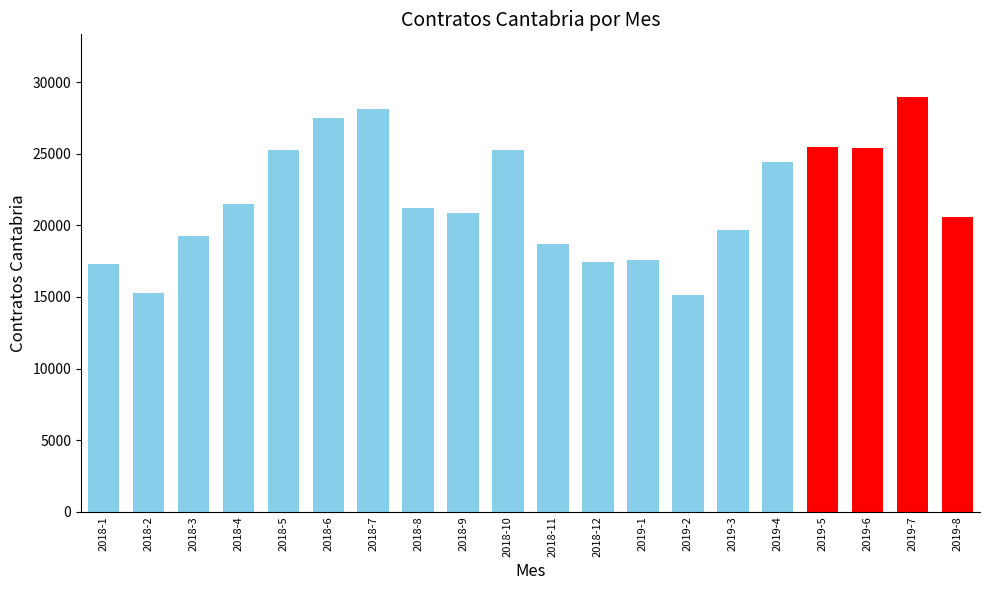

What value does the data have at 2018-8, to the nearest 100?

21200